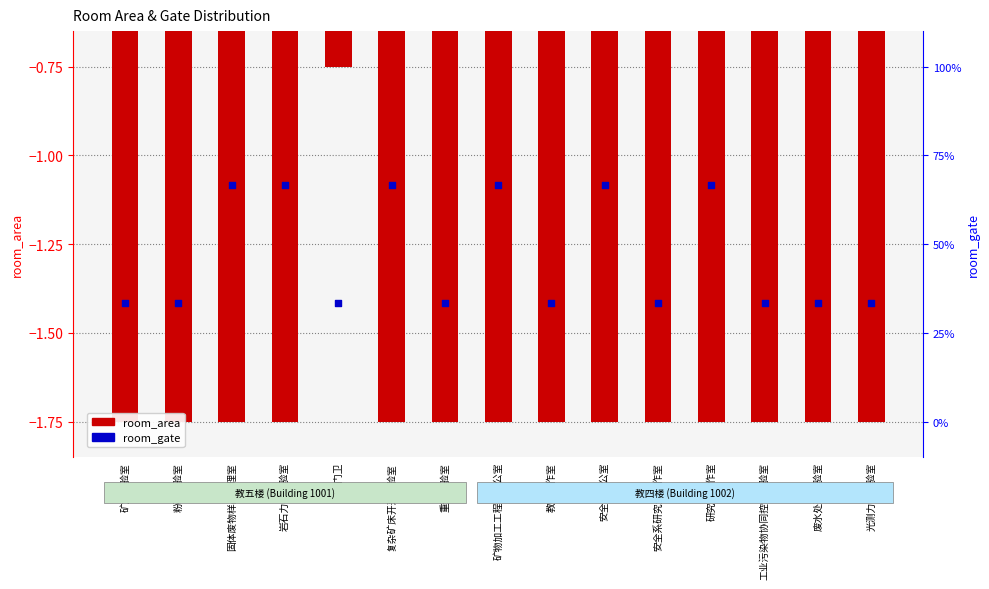

Which series reaches the maximum Y coordinate?

room_area